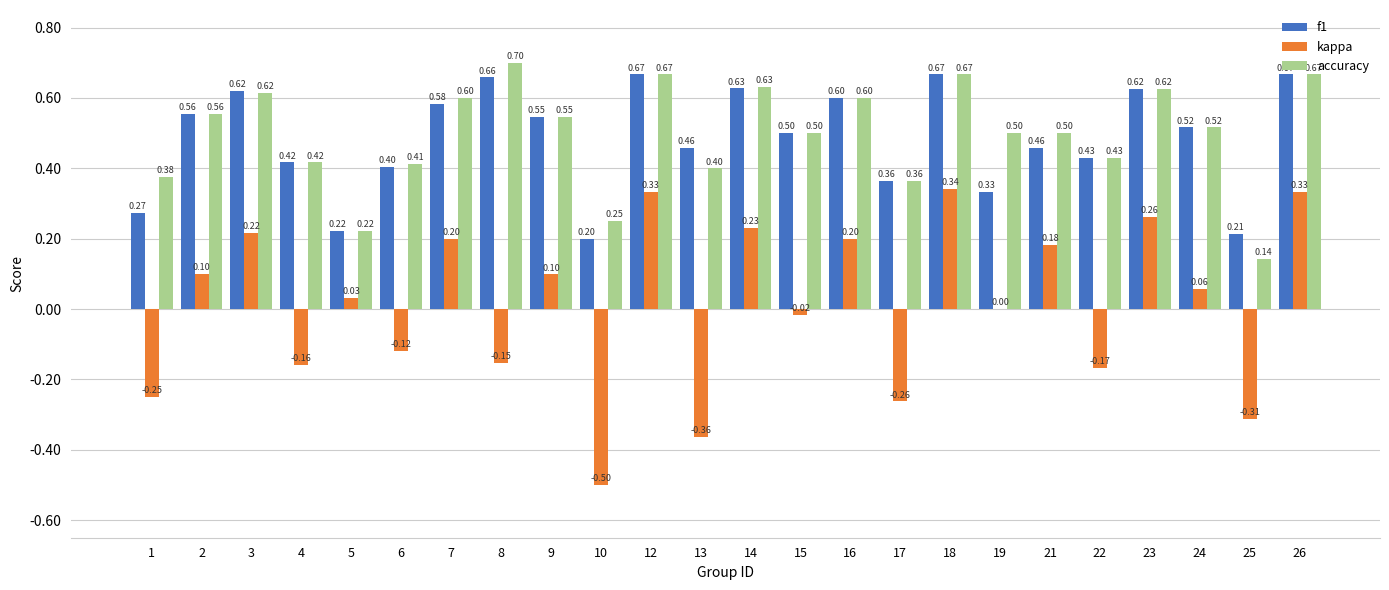

What is the sum of the accuracy values at 23 and 6?

1.0